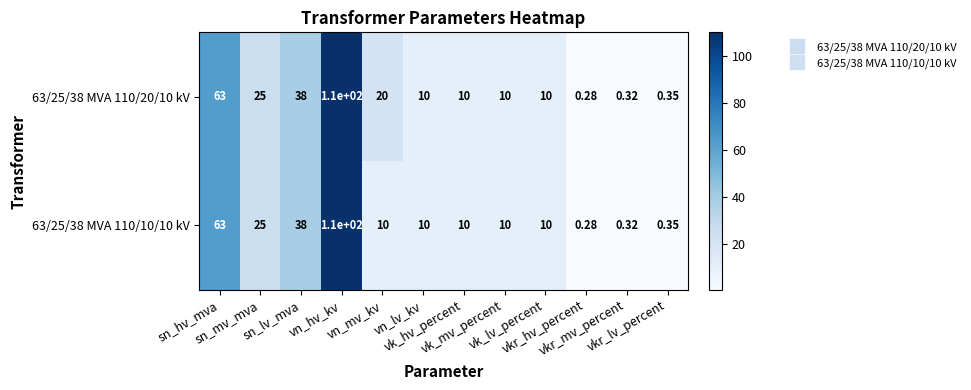

Count the number of data series in this chart.

2